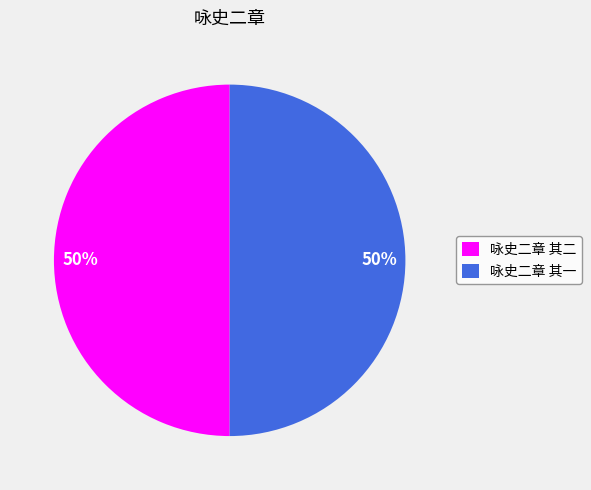

True or false: 咏史二章 其二 accounts for 50% of the total.

True